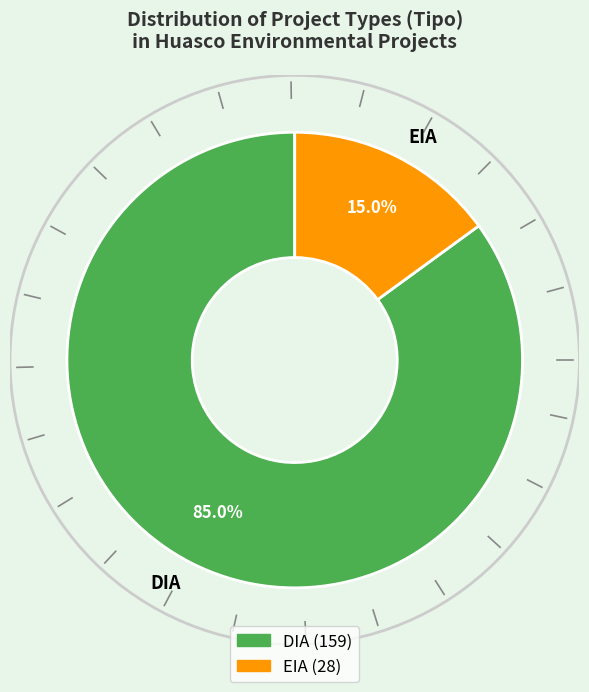

To the nearest percent, what is the difference between the DIA and EIA slice percentages?

70%